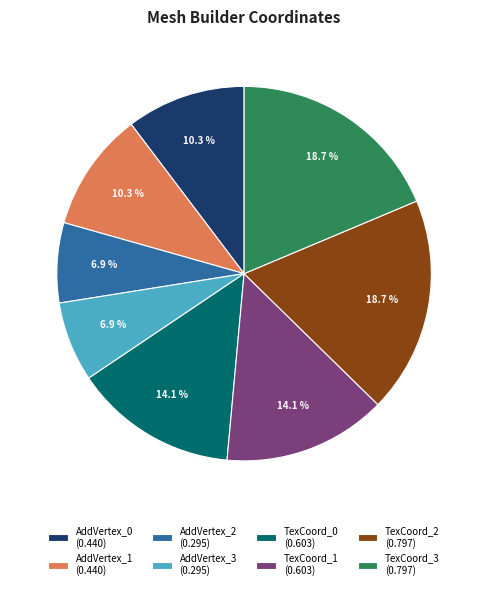

Between TexCoord_2 (0.797) and AddVertex_1 (0.440), which is larger?

TexCoord_2 (0.797)